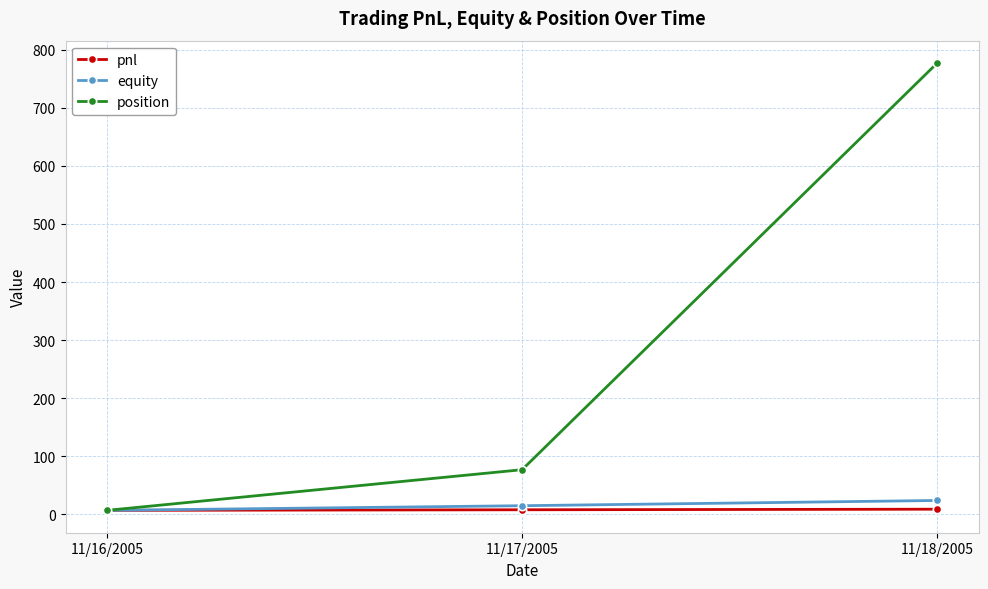

What are all the series names shown in the legend?

pnl, equity, position